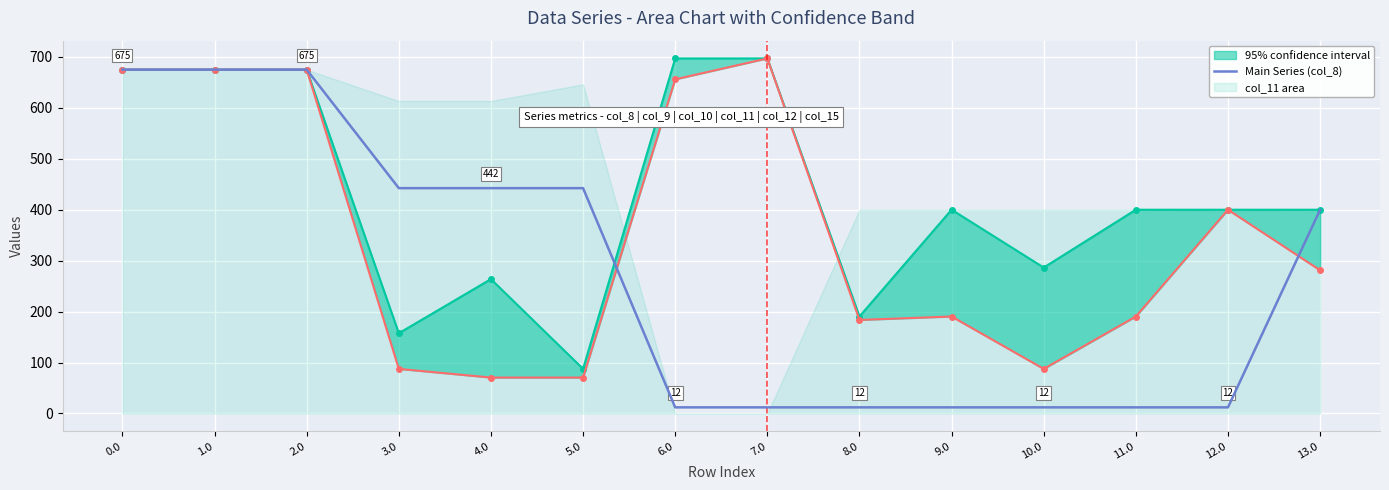

Is it true that the value at 13.0 is 400.0?

True